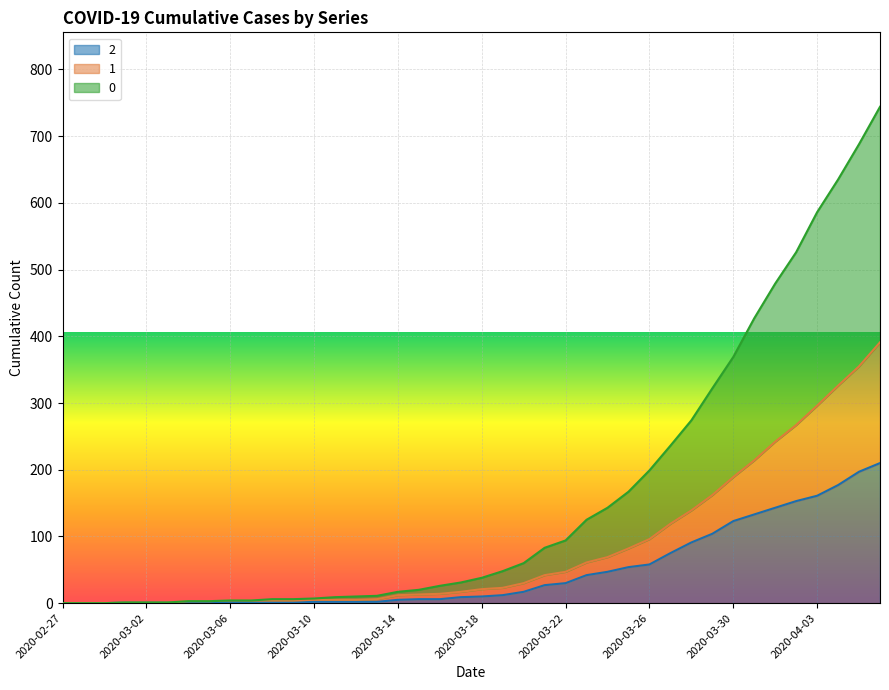

Rank the categories by 2 value from lowest to highest.

2020-02-27, 2020-02-28, 2020-02-29, 2020-03-01, 2020-03-02, 2020-03-03, 2020-03-04, 2020-03-05, 2020-03-07, 2020-03-08, 2020-03-09, 2020-03-06, 2020-03-10, 2020-03-11, 2020-03-12, 2020-03-13, 2020-03-14, 2020-03-15, 2020-03-16, 2020-03-17, 2020-03-18, 2020-03-19, 2020-03-20, 2020-03-21, 2020-03-22, 2020-03-23, 2020-03-24, 2020-03-25, 2020-03-26, 2020-03-27, 2020-03-28, 2020-03-29, 2020-03-30, 2020-03-31, 2020-04-01, 2020-04-02, 2020-04-03, 2020-04-04, 2020-04-05, 2020-04-06